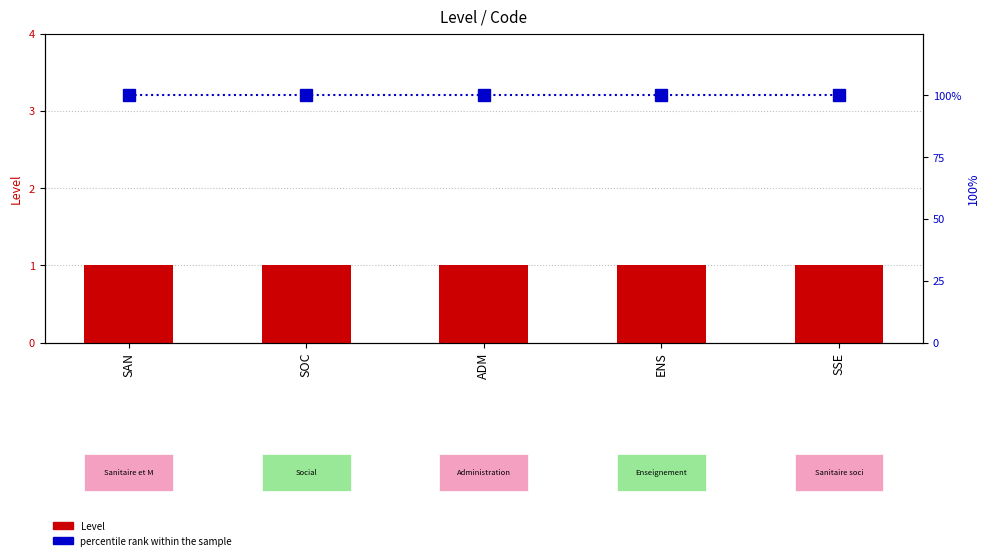

The Level series shows 0 at SSE. True or false?

False